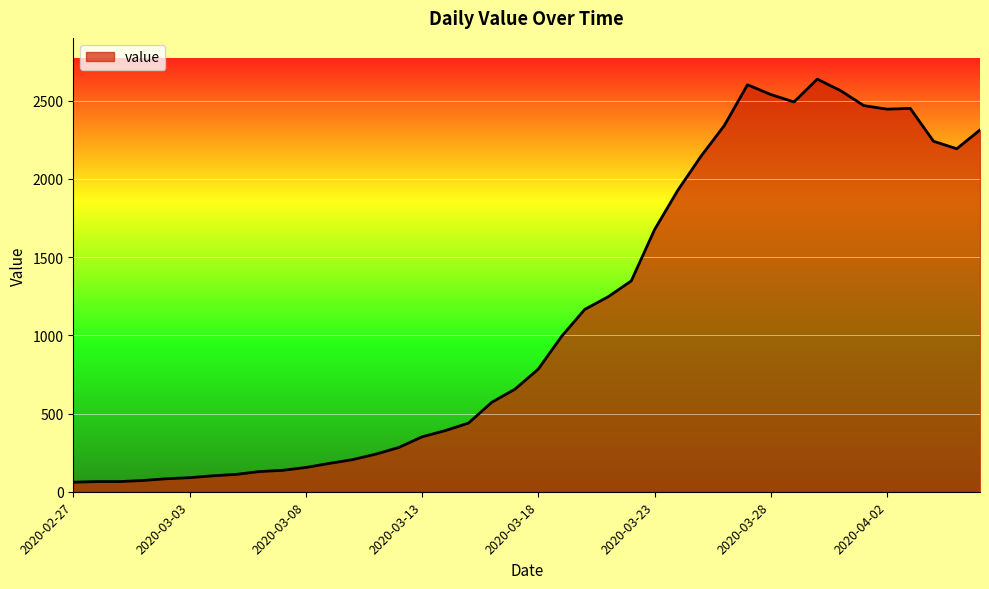

What is the minimum value shown in the chart?

61